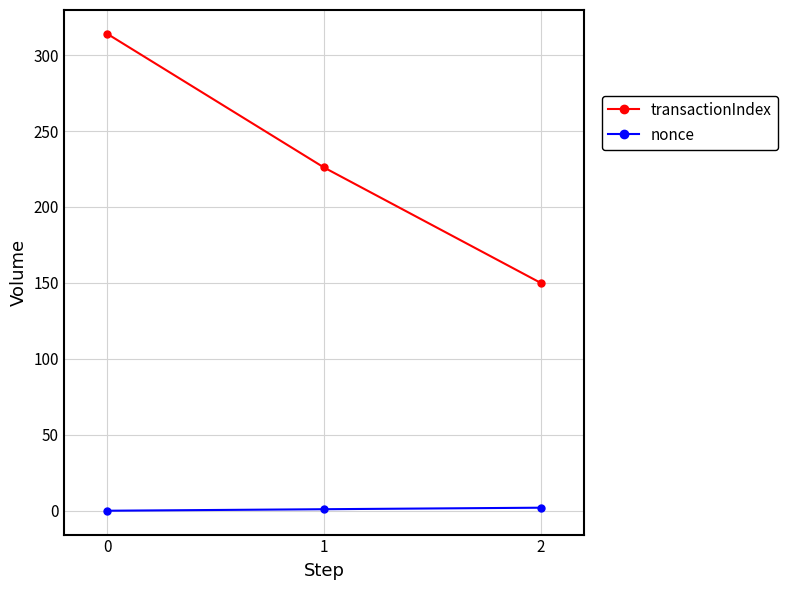

What is the difference between the maximum and minimum values in the transactionIndex series?

164